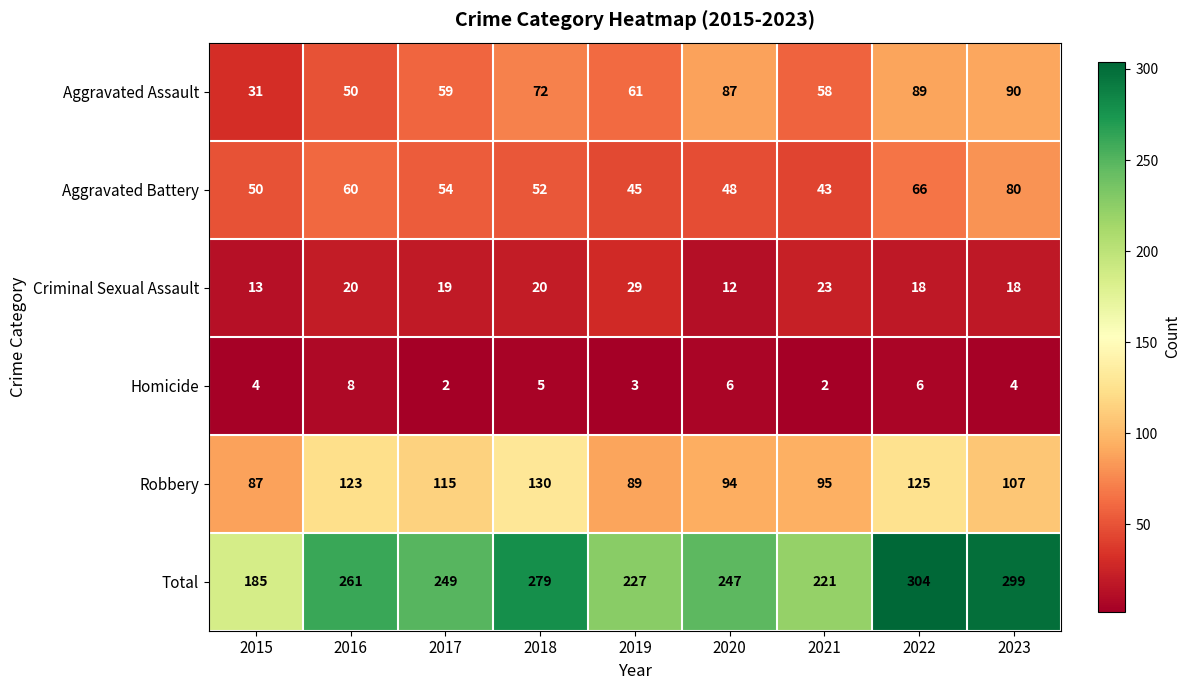

Is it true that Aggravated Battery equals 24 at 2021?

False